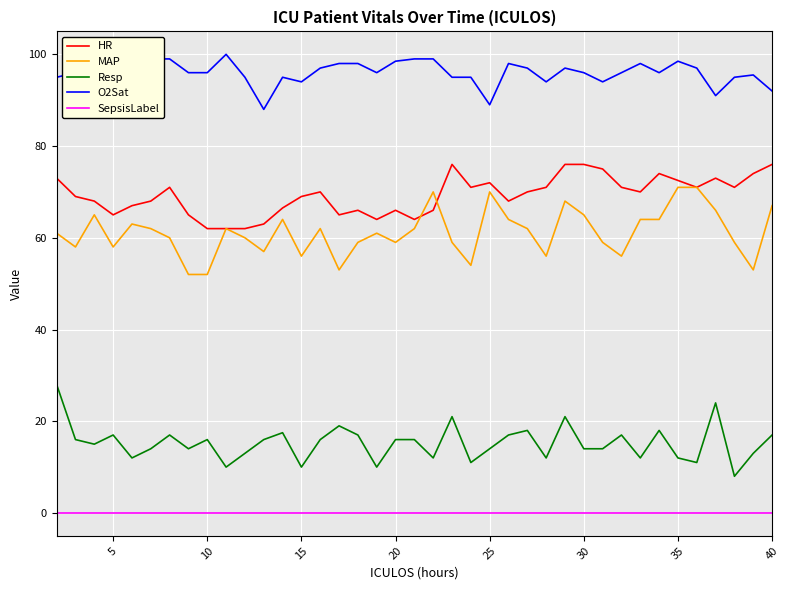

True or false: SepsisLabel and Resp intersect in this chart.

False